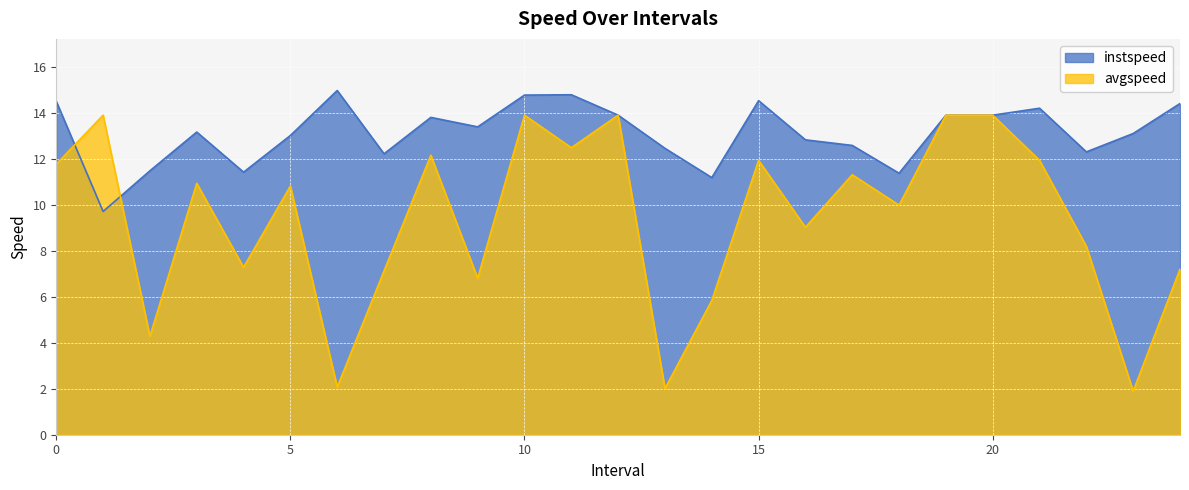

What is the greatest value displayed?

15.0